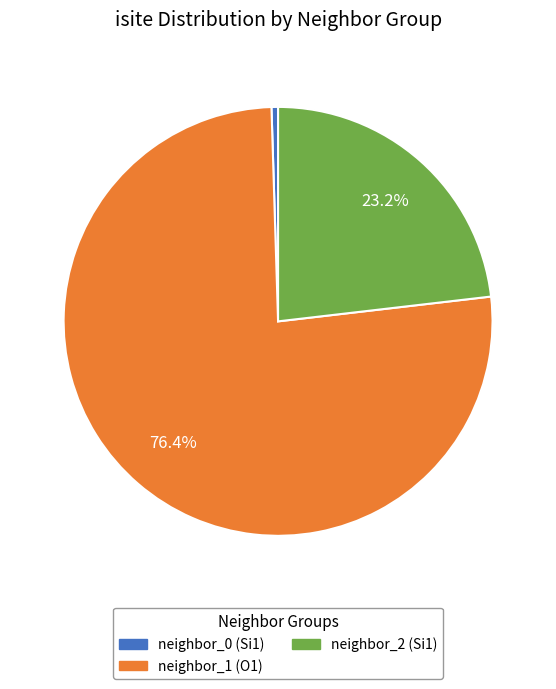

Is there any slice that represents more than half of the pie?

Yes